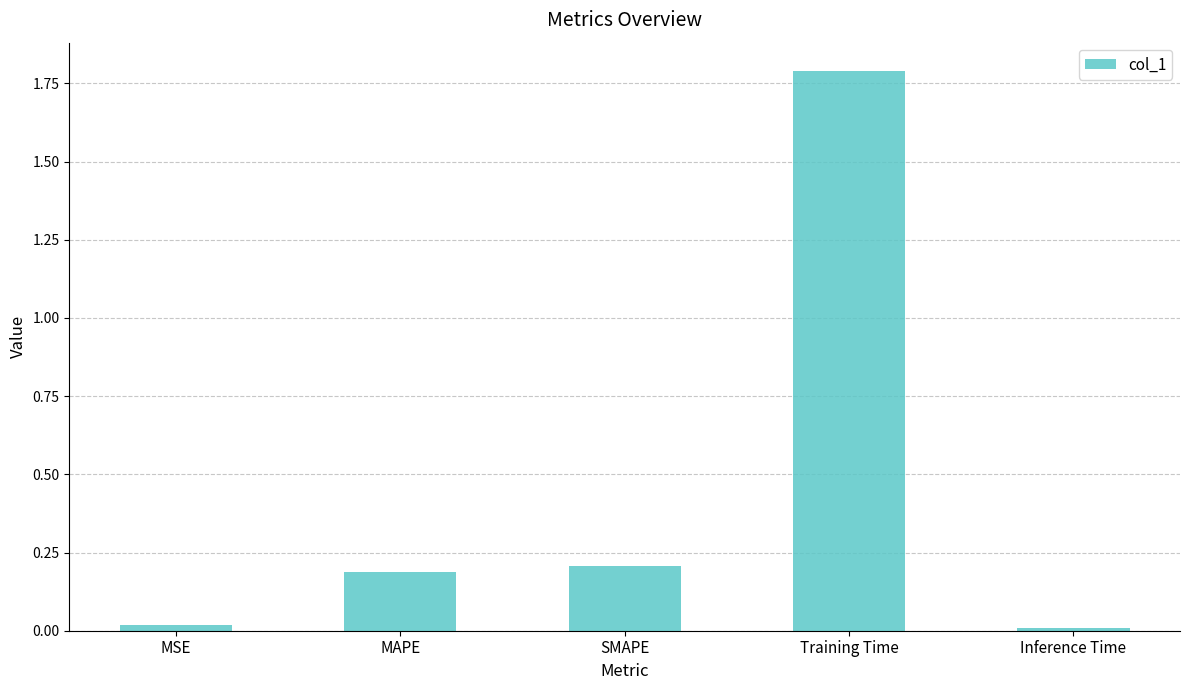

True or false: the data shows 0.7 at Training Time.

False